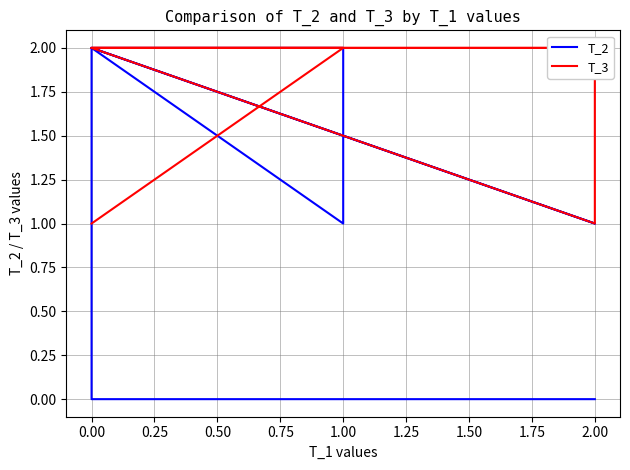

Between 2.00 and 1.00, which series saw the biggest shift?

T_3